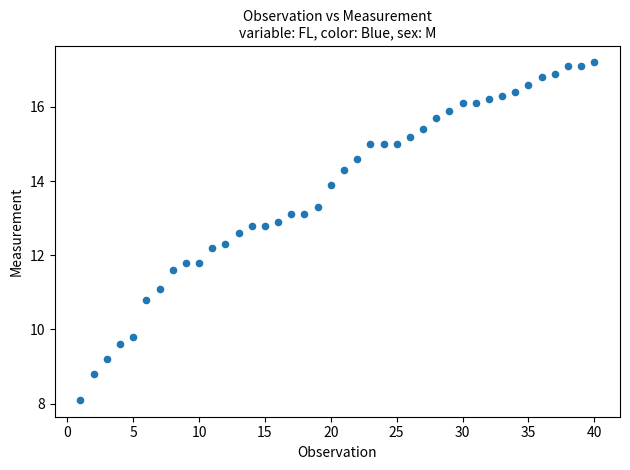

What is the range of Y values (max minus min)?

9.1